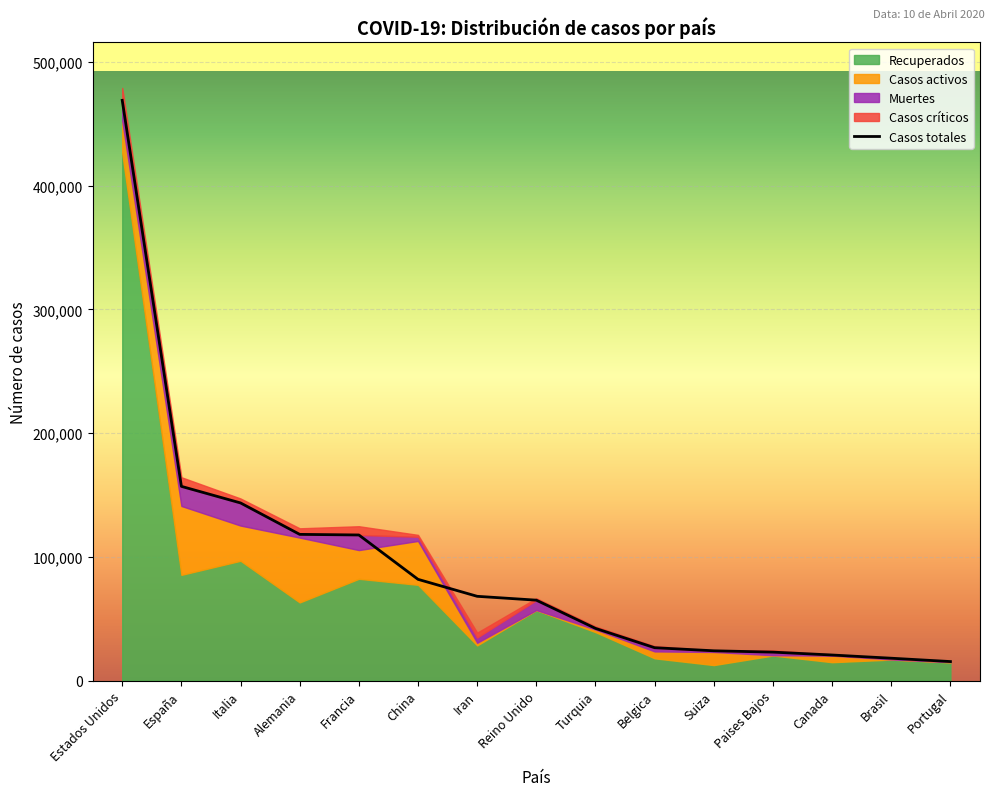

Which series has the largest range (max minus min)?

Casos totales